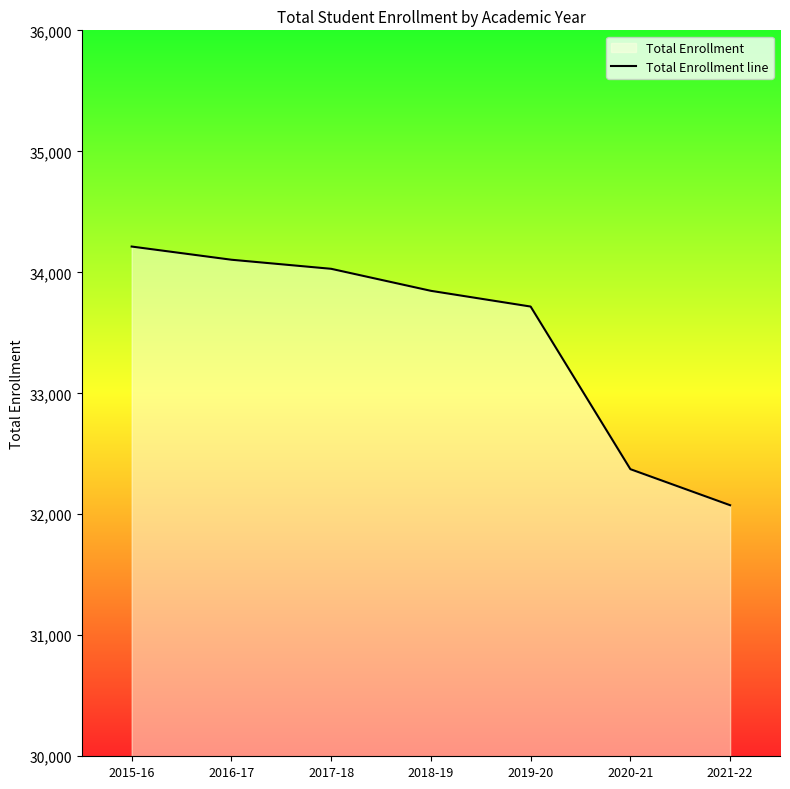

Approximately how many times larger is the value at 2021-22 compared to 2015-16?

0.9